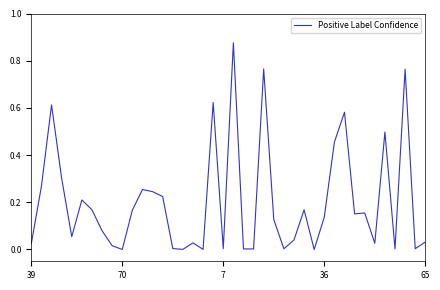

Does the chart display data point markers on the line(s)?

No